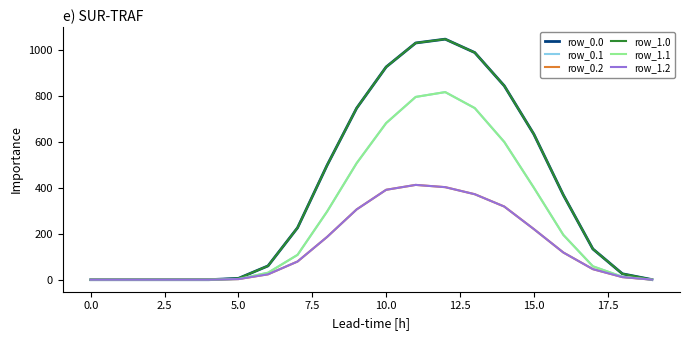

True or false: row_1.2 and row_0.1 cross at least once.

False